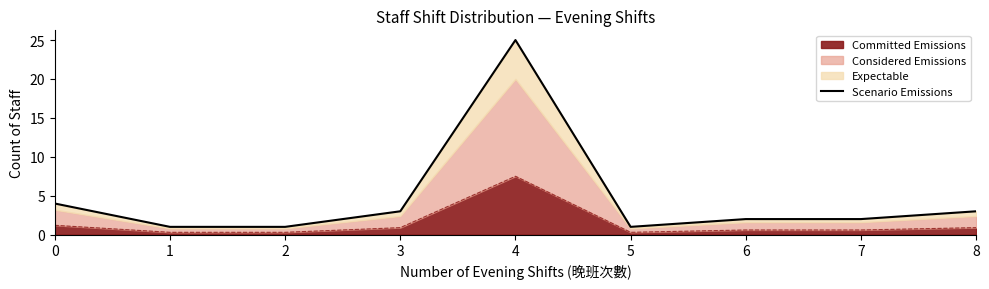

List the labels in order of value, smallest first.

1, 2, 5, 6, 7, 3, 8, 0, 4